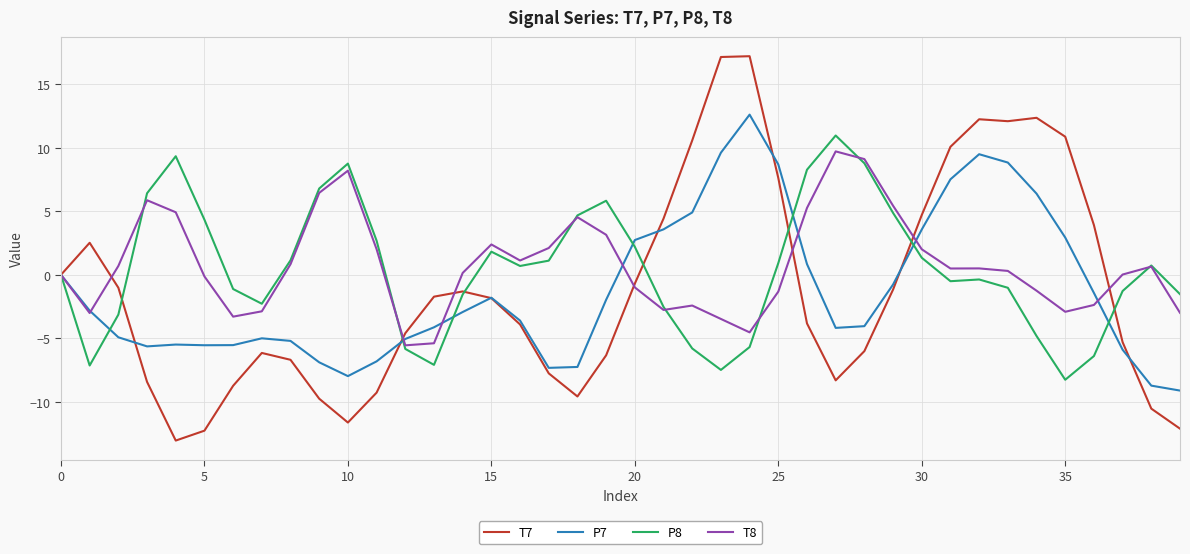

What is the smallest value displayed?

-13.0